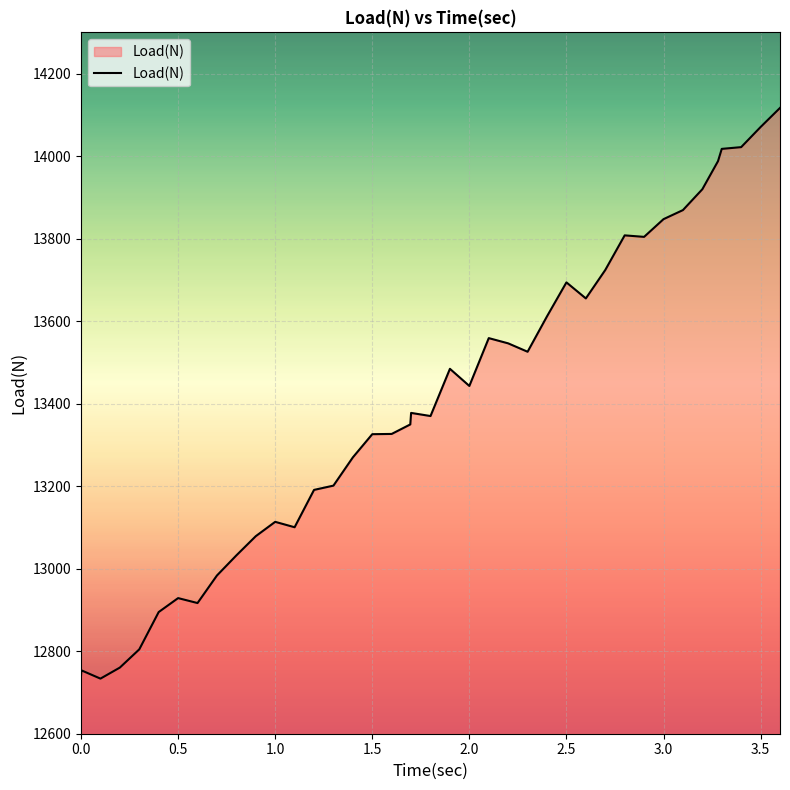

What is the smallest value displayed?

12733.5